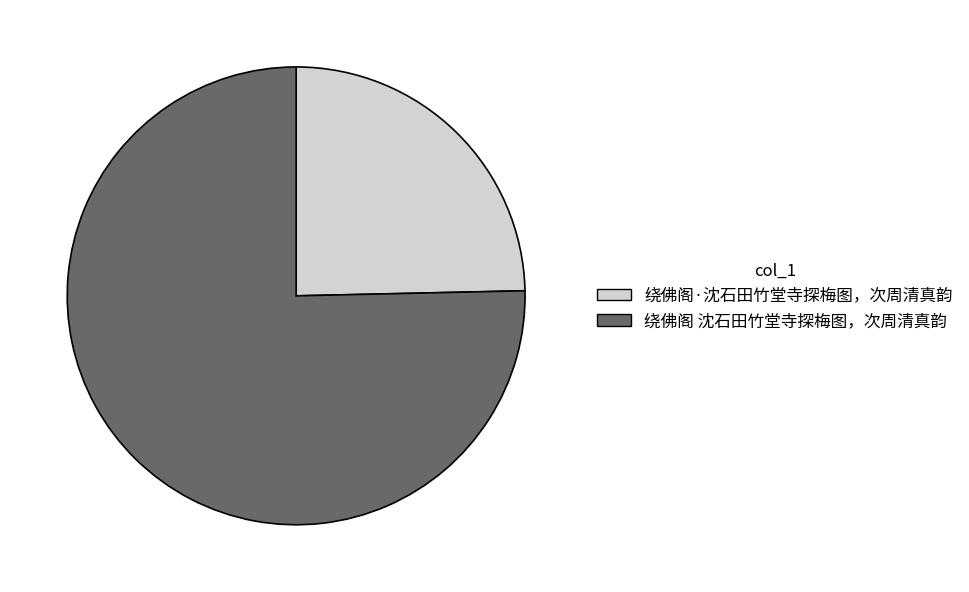

Which slice is the largest?

绕佛阁 沈石田竹堂寺探梅图，次周清真韵